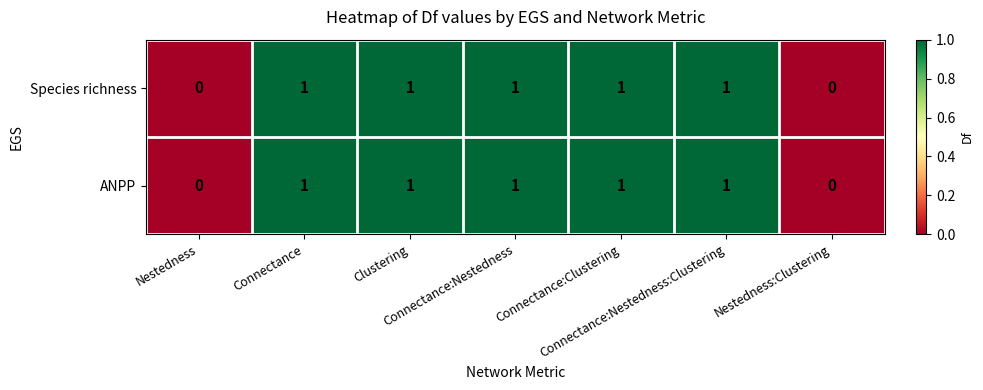

Count the Species richness values in the range 0 to 1.

7